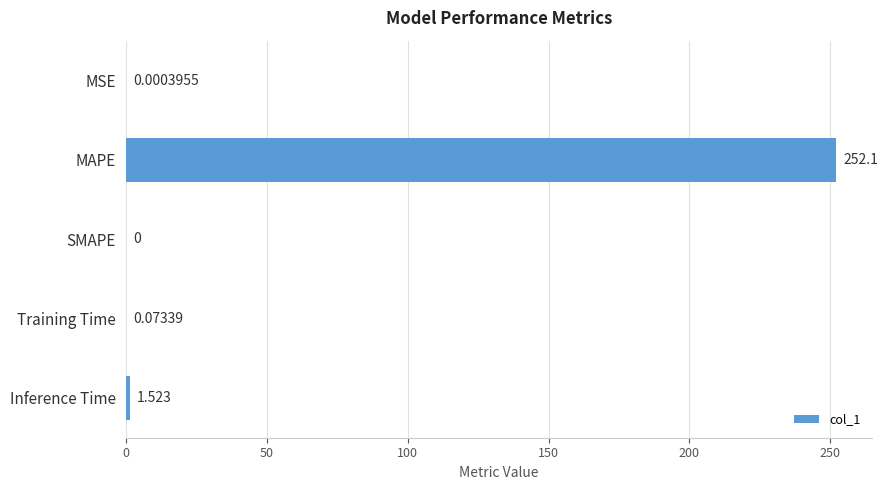

At which label is the value closest to 126?

Inference Time